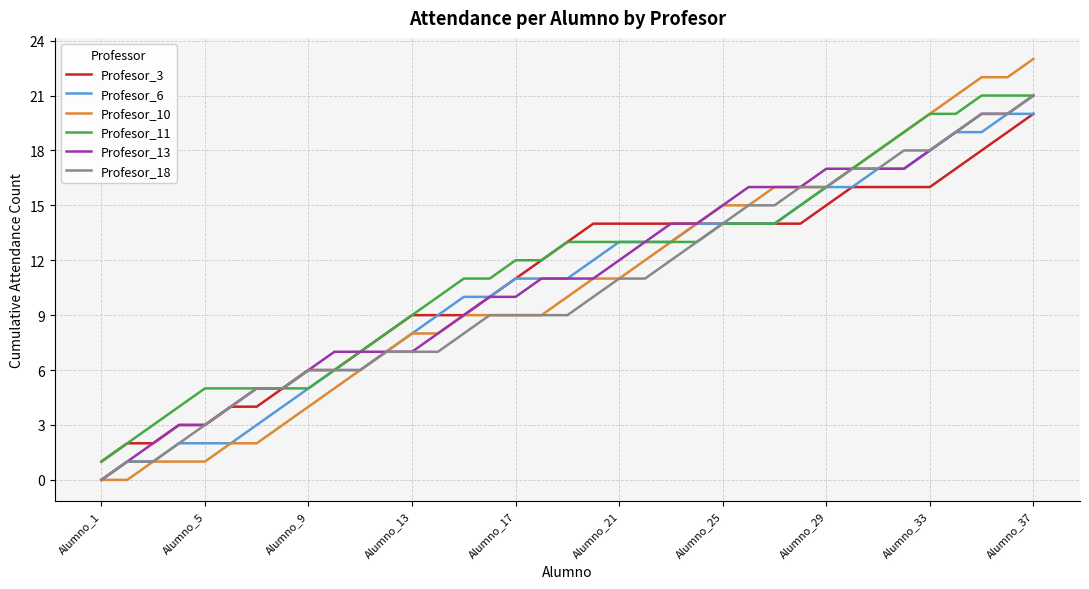

Which series has the widest spread of values?

Profesor_10